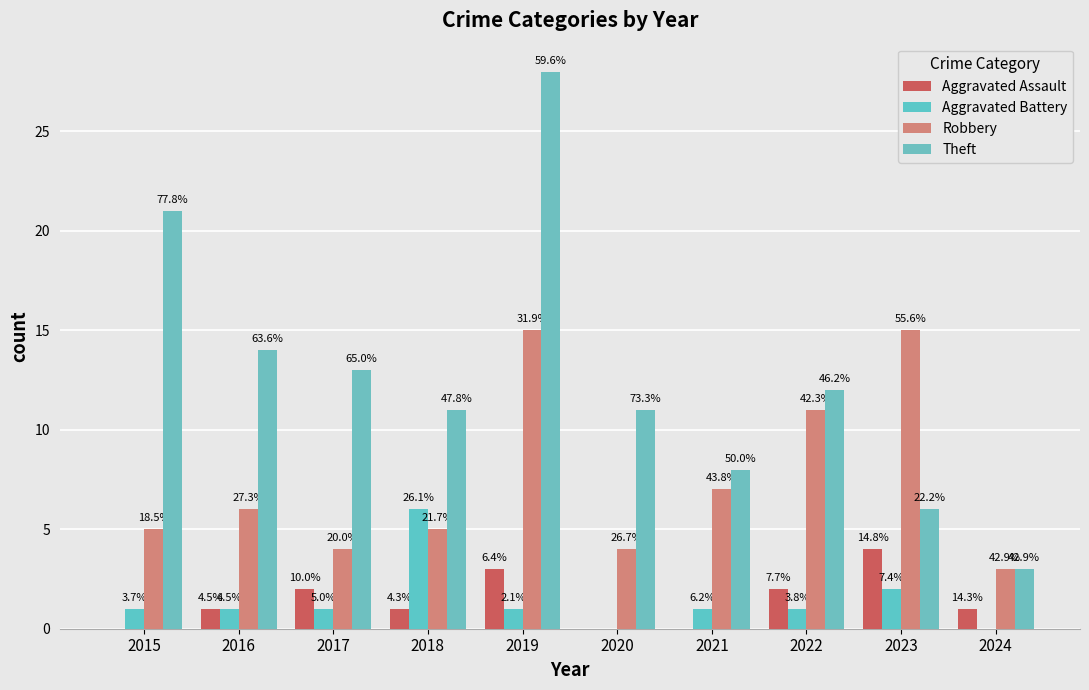

Reading left to right, what are all the values shown in this chart?

Aggravated Assault: 0	1	2	1	3	0	0	2	4	1
Aggravated Battery: 1	1	1	6	1	0	1	1	2	0
Robbery: 5	6	4	5	15	4	7	11	15	3
Theft: 21	14	13	11	28	11	8	12	6	3